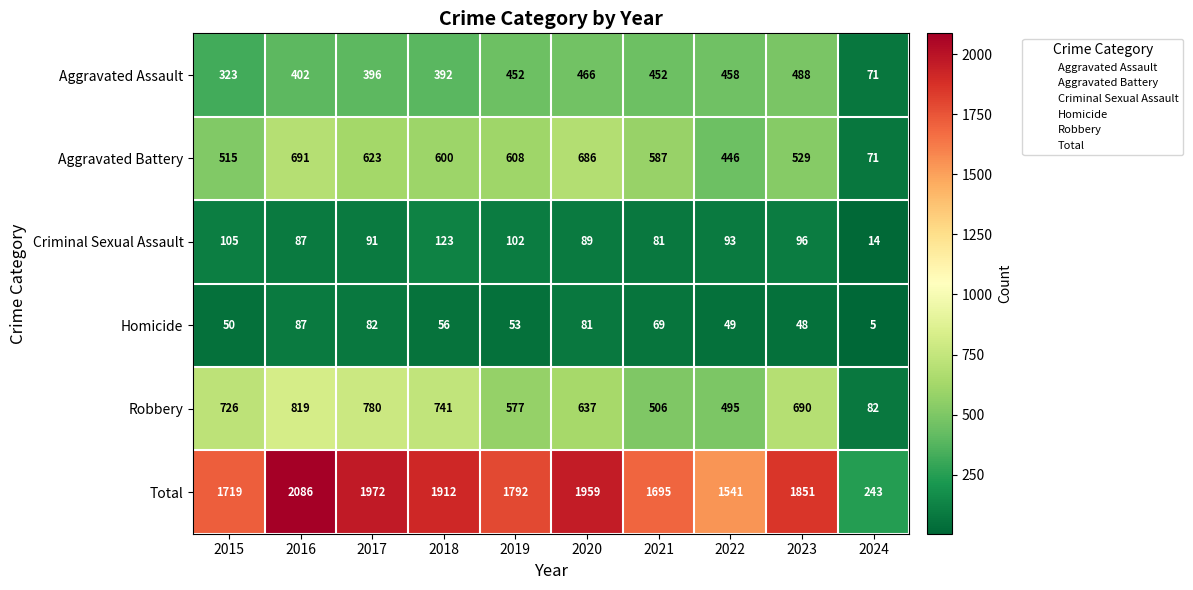

What is the sum of the Robbery values at 2016 and 2020?

1456